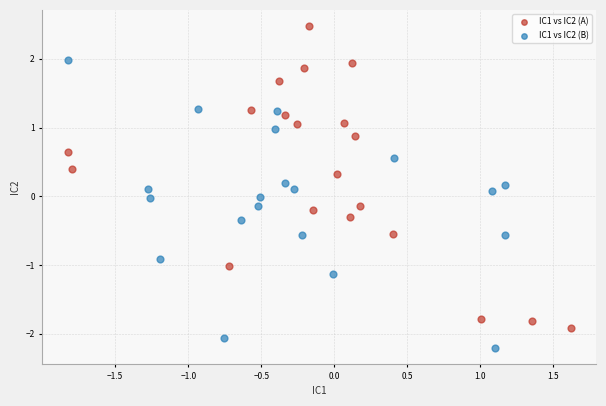

Which series contains the highest Y value?

IC1 vs IC2 (A)